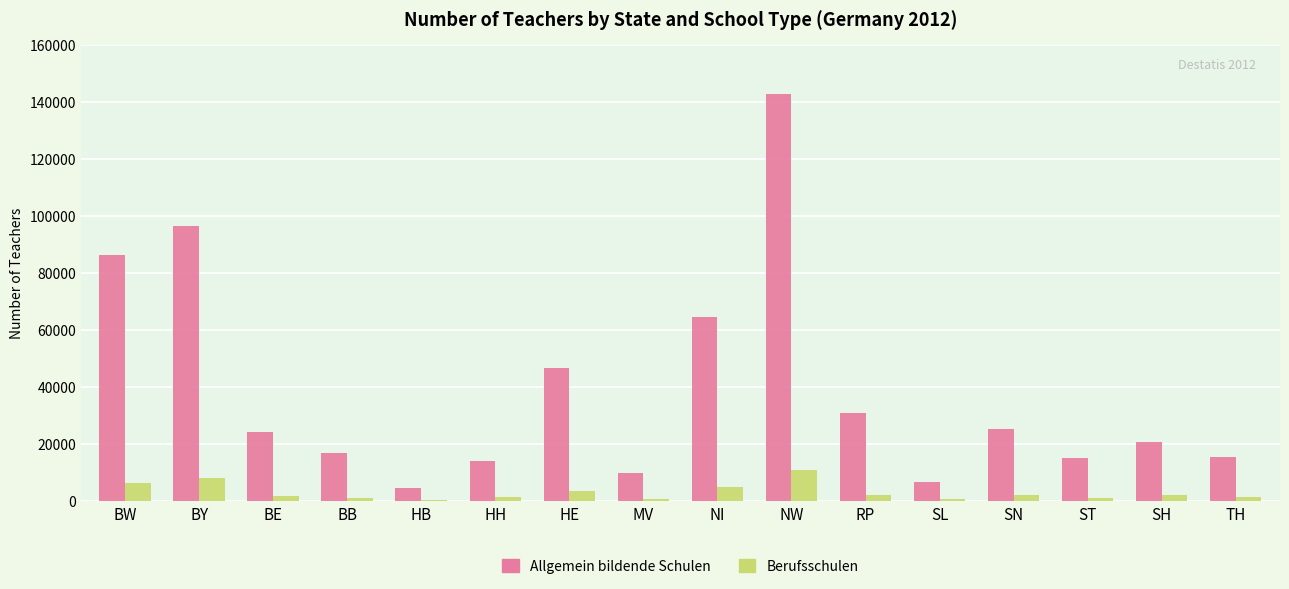

How many bars are there in each group?

2